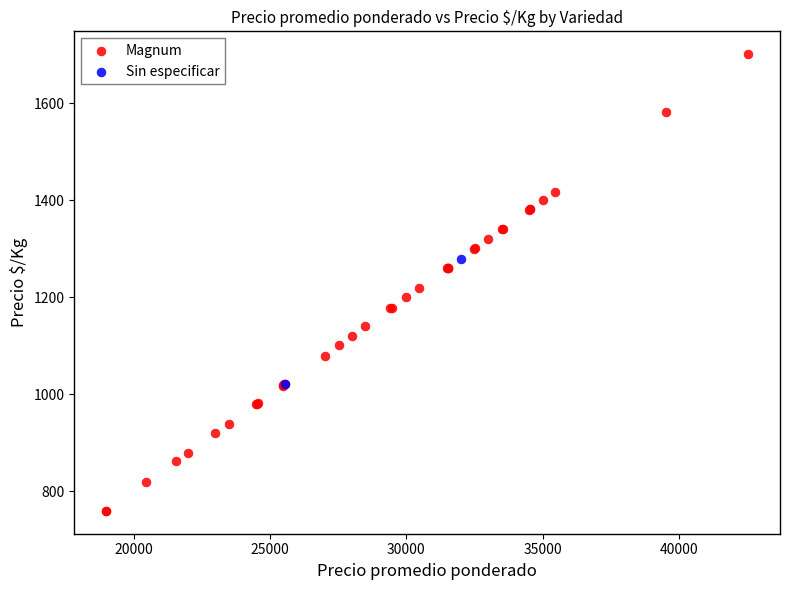

What are all the series names shown in the legend?

Magnum, Sin especificar